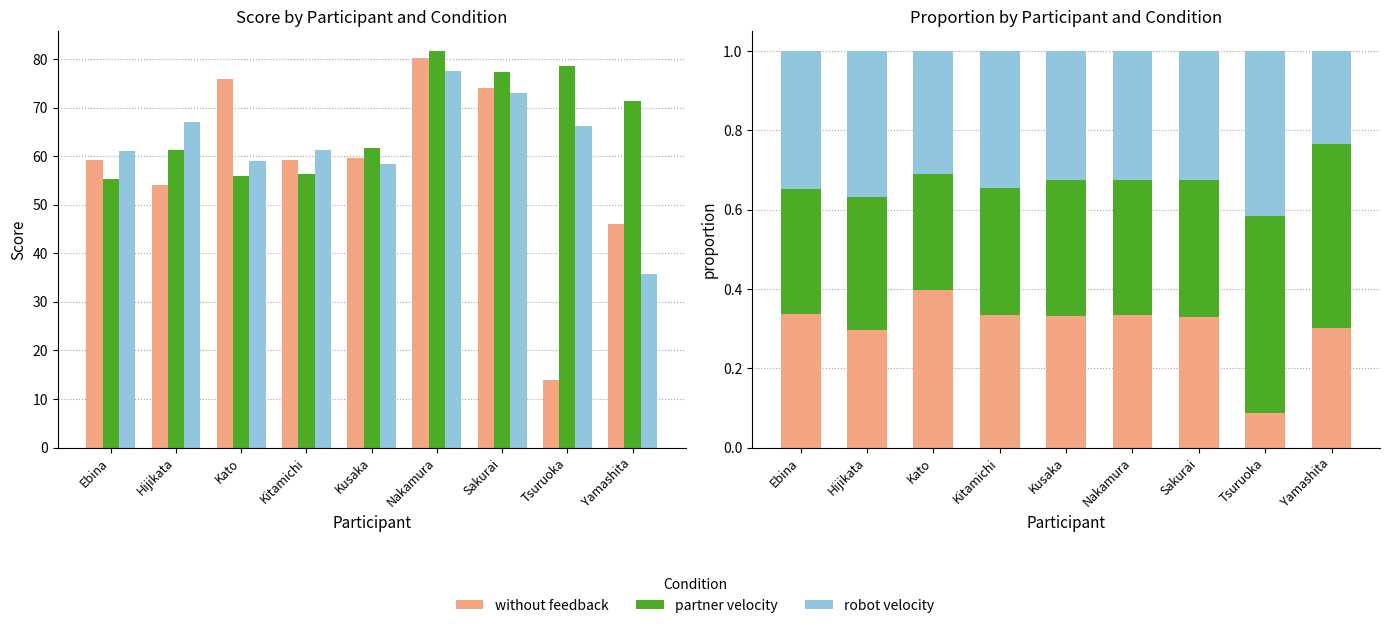

At how many categories does at least one series exceed 0?

9